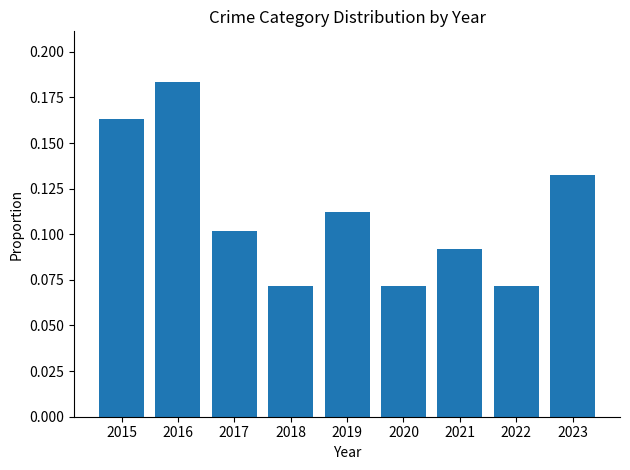

What is the sum of the values at 2015 and 2016?

0.3